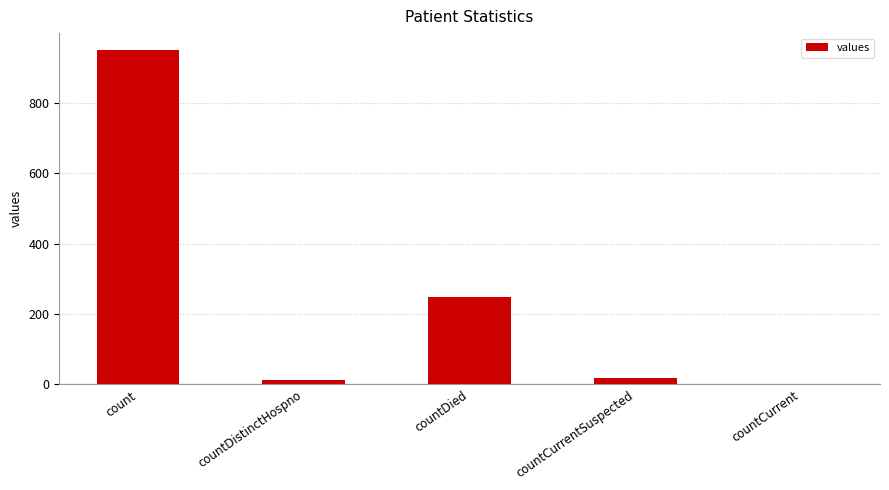

Are the bars grouped side by side (vs. stacked)?

No